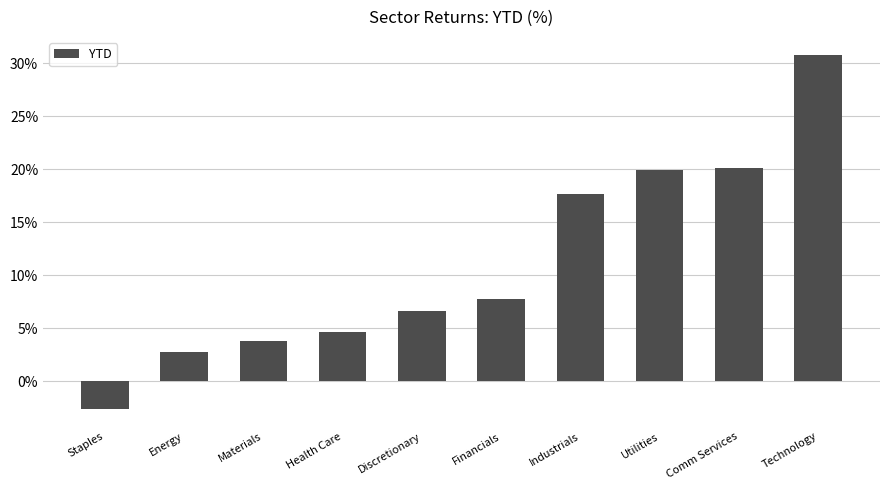

Are the bars grouped side by side (vs. stacked)?

No